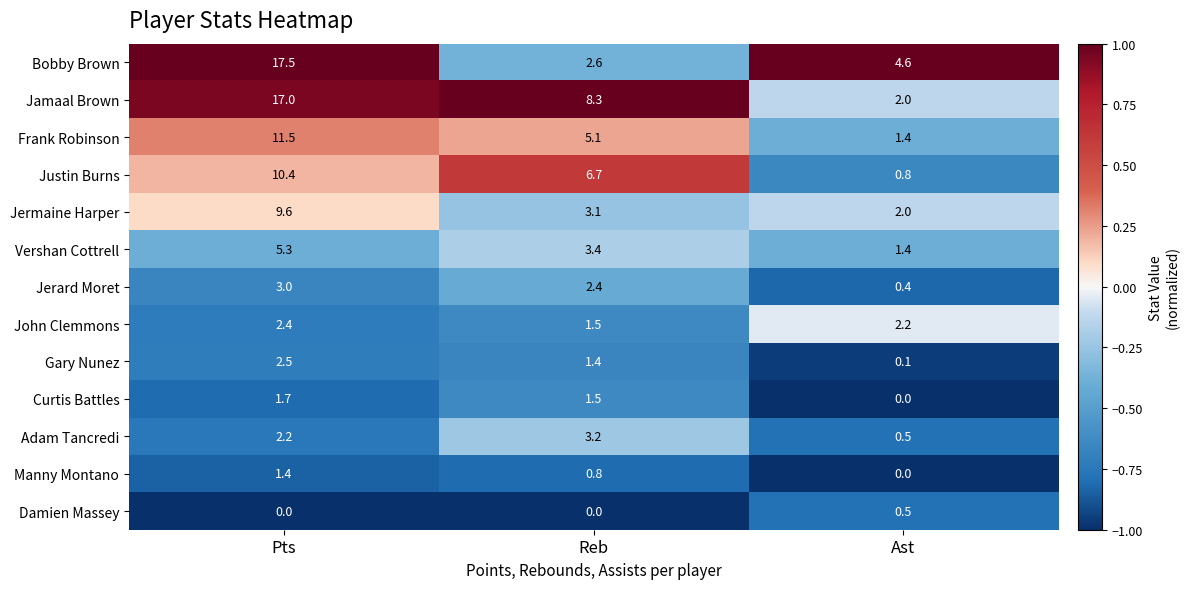

At which category is the sum across all series the highest?

Pts